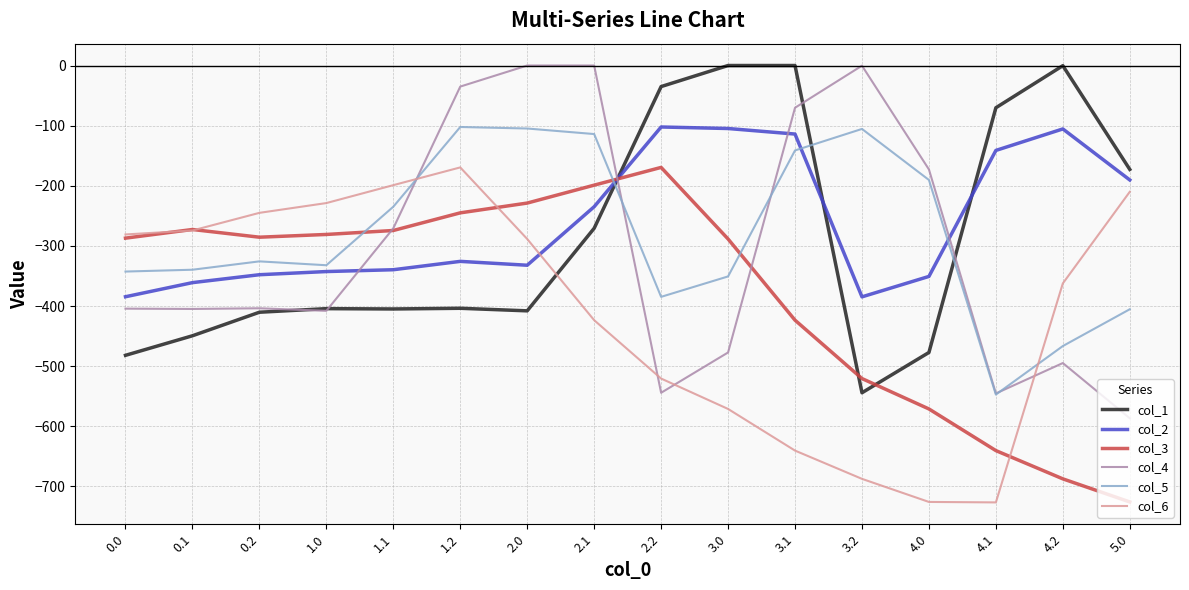

What are all the series names shown in the legend?

col_1, col_2, col_3, col_4, col_5, col_6